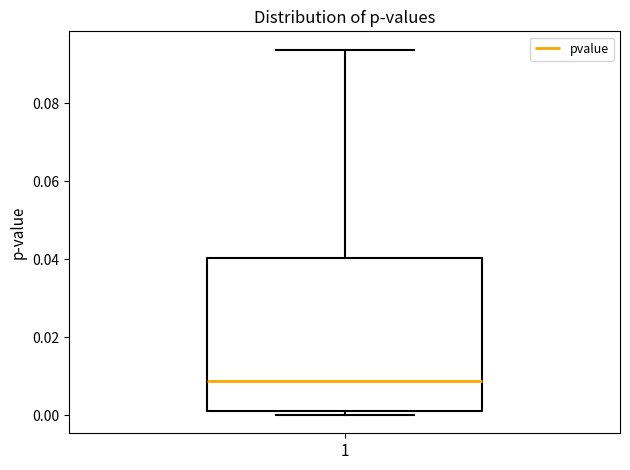

Read this box plot against the y-axis: the position of the median line, the range covered by the box, and the ends of both whiskers. The values are not printed on the chart, so give them approximately, as read against the axis.

median 0.008, box 0.000 to 0.040, whiskers 0.000 (just below the box's lower edge) to 0.094